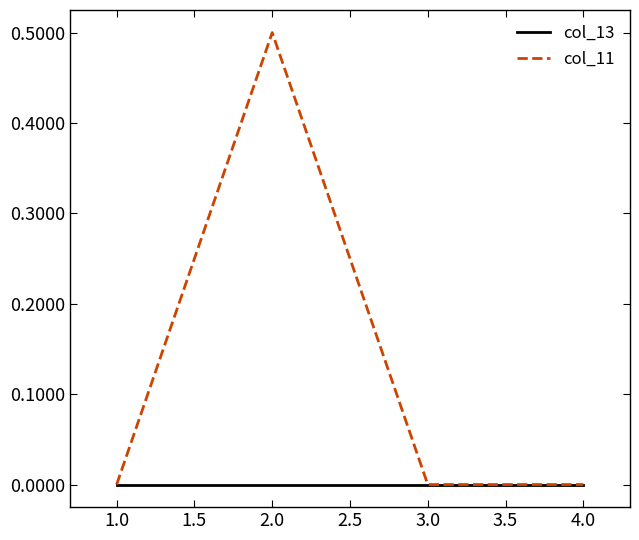

Reading left to right, transcribe all the data shown in this chart.

col_13: 0.0	0.0	0.0	0.0
col_11: 0.0	0.5	0.0	0.0